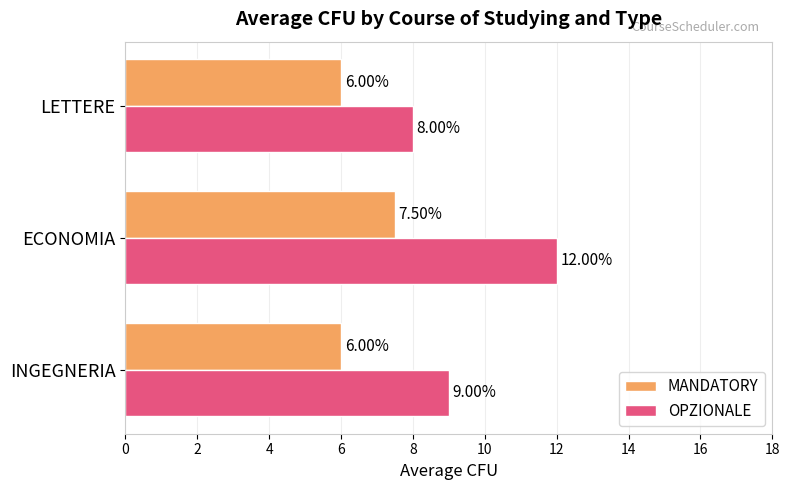

Which series has the widest spread of values?

OPZIONALE